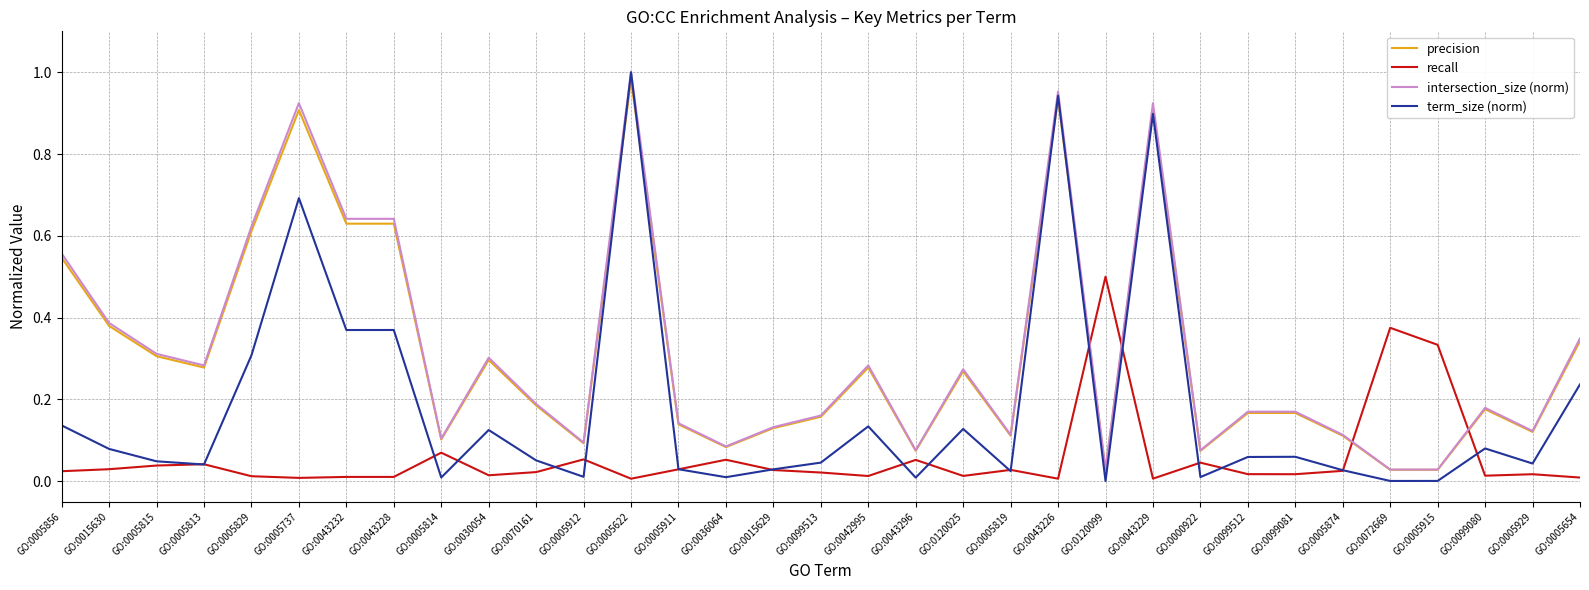

The intersection_size (norm) series shows 0.1 at GO:0000922. True or false?

True